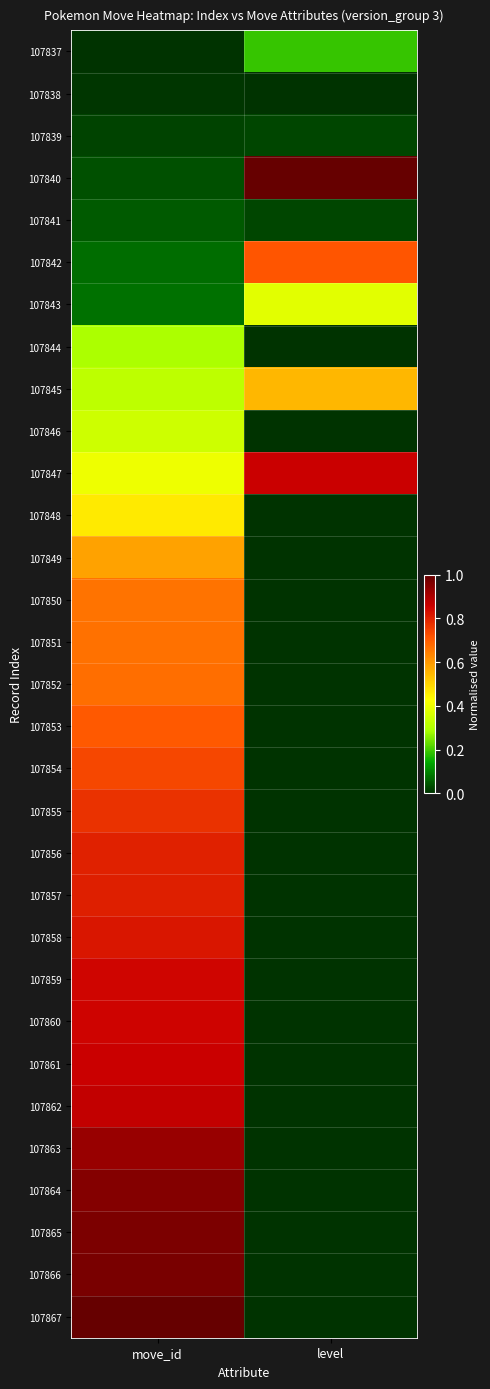

Reading left to right, transcribe all the data shown in this chart.

107837: move_id=0.0	level=0.2
107838: move_id=0.0	level=0.0
107839: move_id=0.0	level=0.0
107840: move_id=0.0	level=1.0
107841: move_id=0.1	level=0.0
107842: move_id=0.1	level=0.7
107843: move_id=0.1	level=0.4
107844: move_id=0.3	level=0.0
107845: move_id=0.3	level=0.5
107846: move_id=0.3	level=0.0
107847: move_id=0.4	level=0.9
107848: move_id=0.5	level=0.0
107849: move_id=0.6	level=0.0
107850: move_id=0.7	level=0.0
107851: move_id=0.7	level=0.0
107852: move_id=0.7	level=0.0
107853: move_id=0.7	level=0.0
107854: move_id=0.7	level=0.0
107855: move_id=0.8	level=0.0
107856: move_id=0.8	level=0.0
107857: move_id=0.8	level=0.0
107858: move_id=0.8	level=0.0
107859: move_id=0.8	level=0.0
107860: move_id=0.8	level=0.0
107861: move_id=0.9	level=0.0
107862: move_id=0.9	level=0.0
107863: move_id=0.9	level=0.0
107864: move_id=1.0	level=0.0
107865: move_id=1.0	level=0.0
107866: move_id=1.0	level=0.0
107867: move_id=1.0	level=0.0